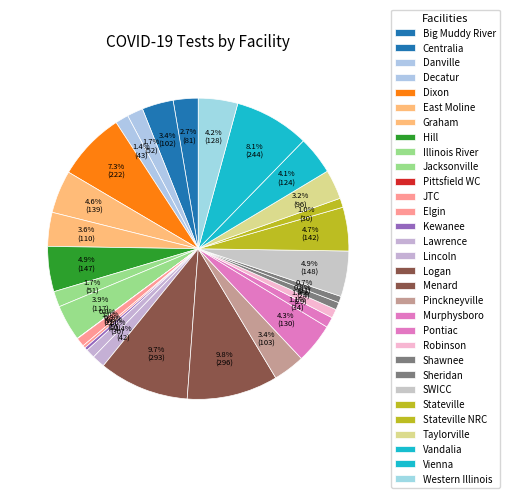

Count the number of slices in the pie.

33